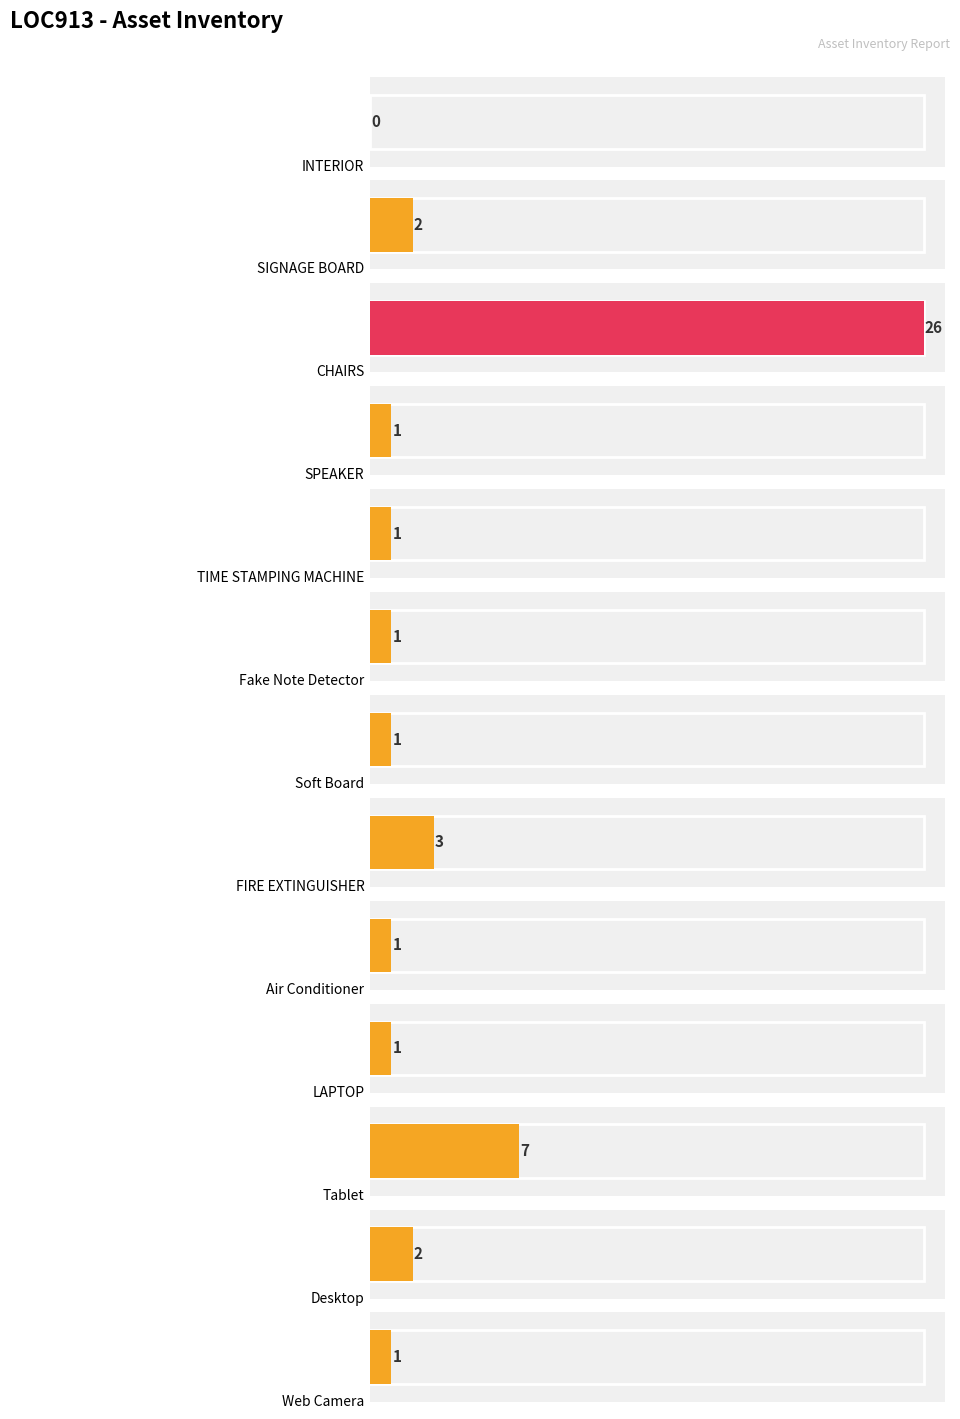

What is the value of the 13th bar from the left?

1